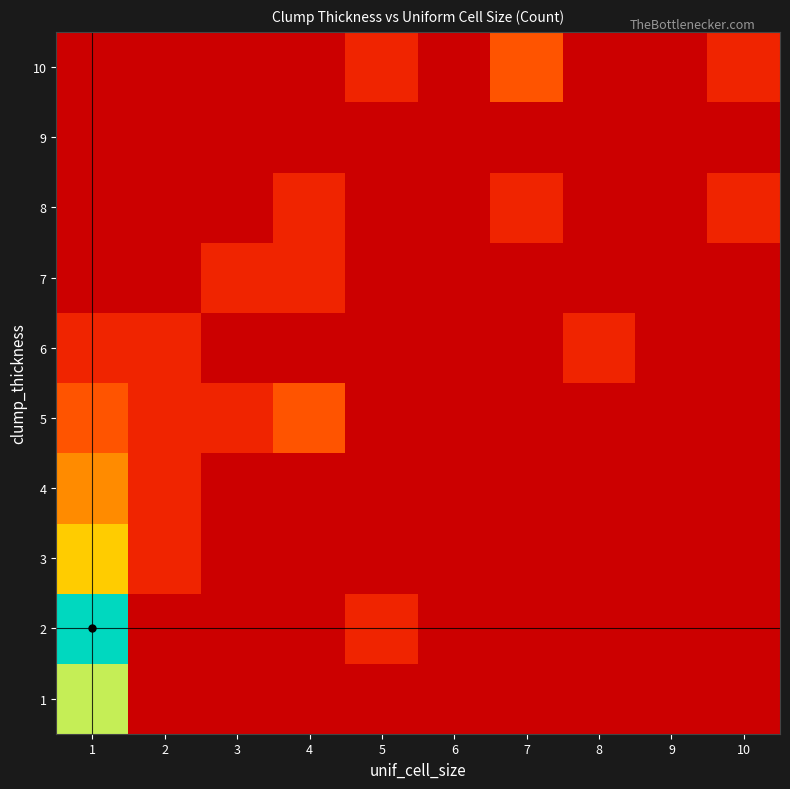

Which series has the largest range (max minus min)?

2